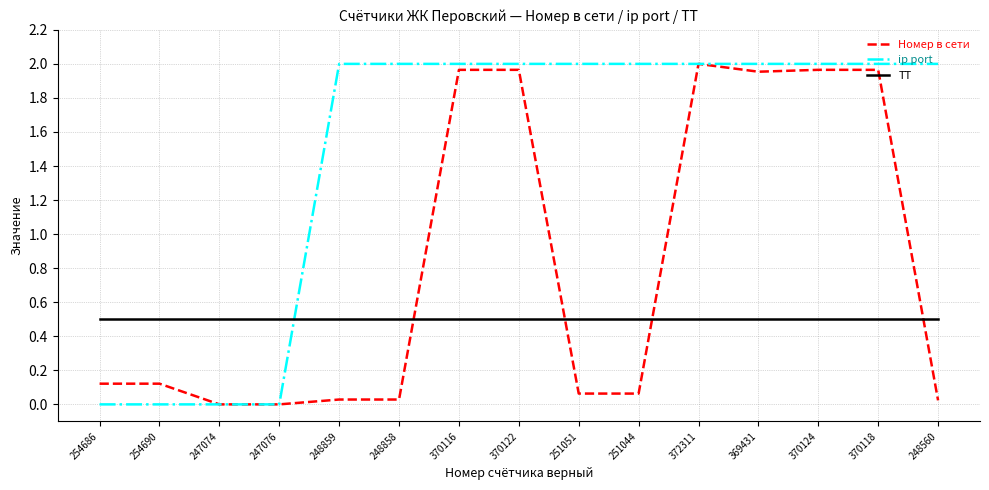

The ТТ series shows 0.5 at 254690. True or false?

True